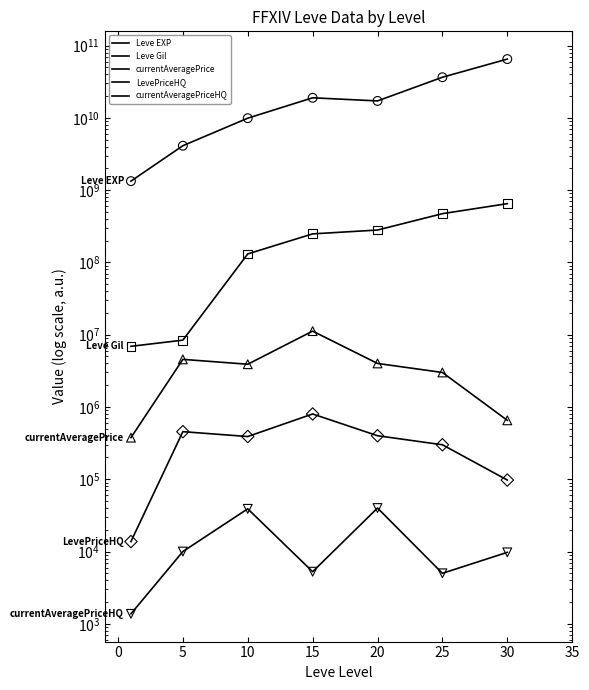

At which category is the sum across all series the highest?

30